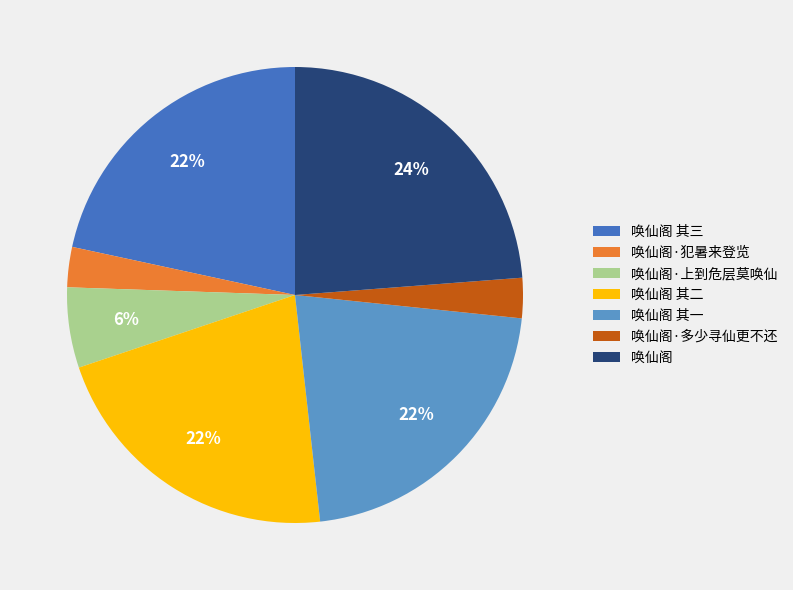

Which has a higher value, 唤仙阁·犯暑来登览 or 唤仙阁 其三?

唤仙阁 其三